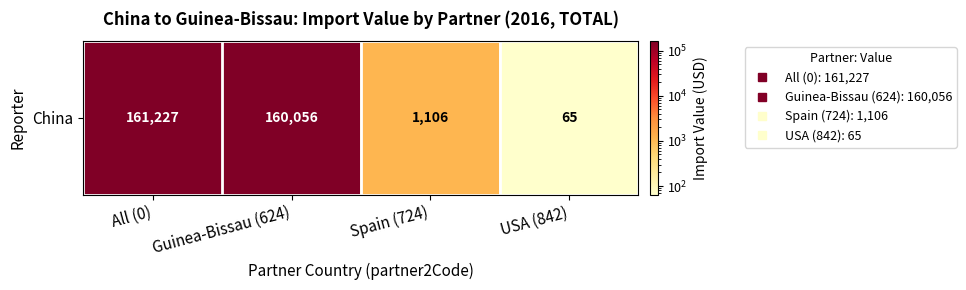

List the labels in order of value, largest first.

All (0), Guinea-Bissau (624), Spain (724), USA (842)